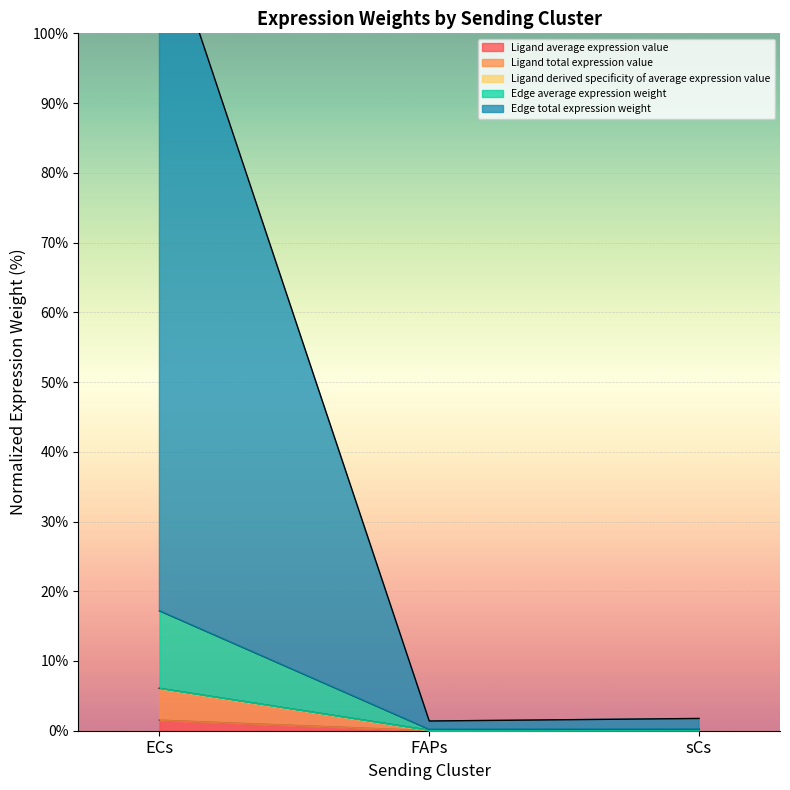

Which label corresponds to the largest value in the chart?

ECs